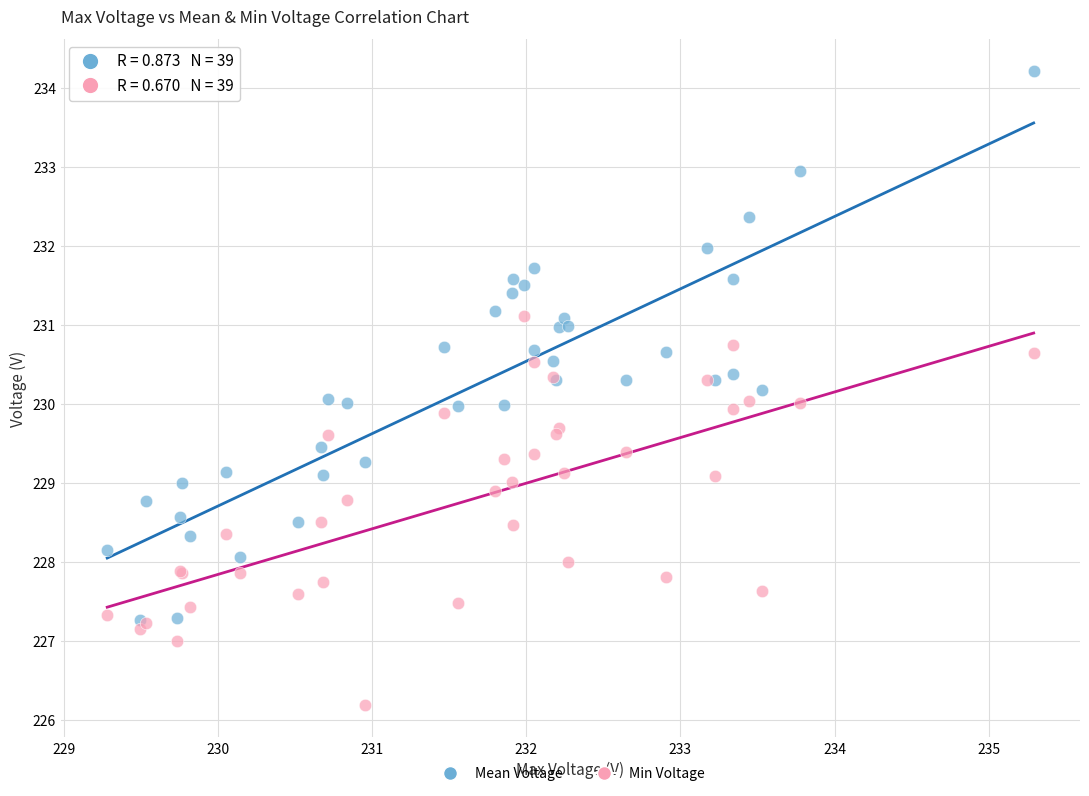

What are all the series names shown in the legend?

Mean Voltage, Min Voltage